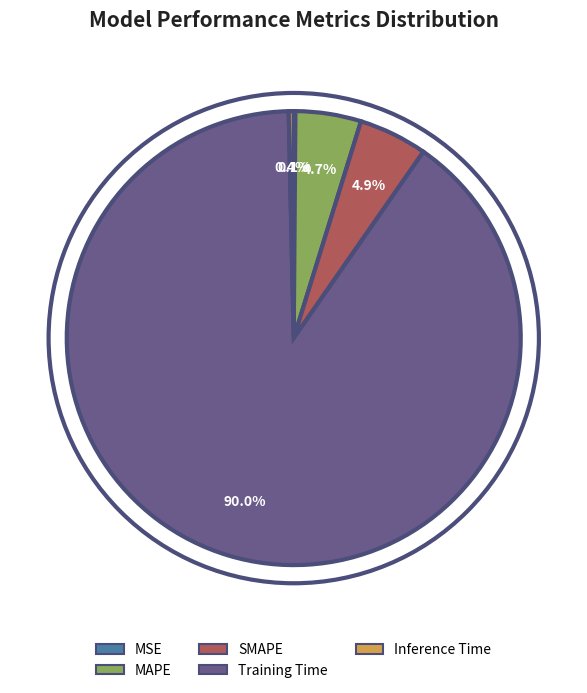

What is the total percentage of Training Time and Inference Time?

90.3%